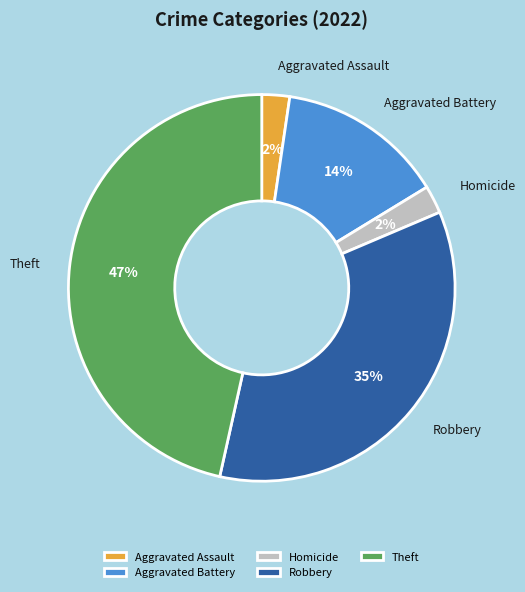

How many segments does this pie chart have?

5